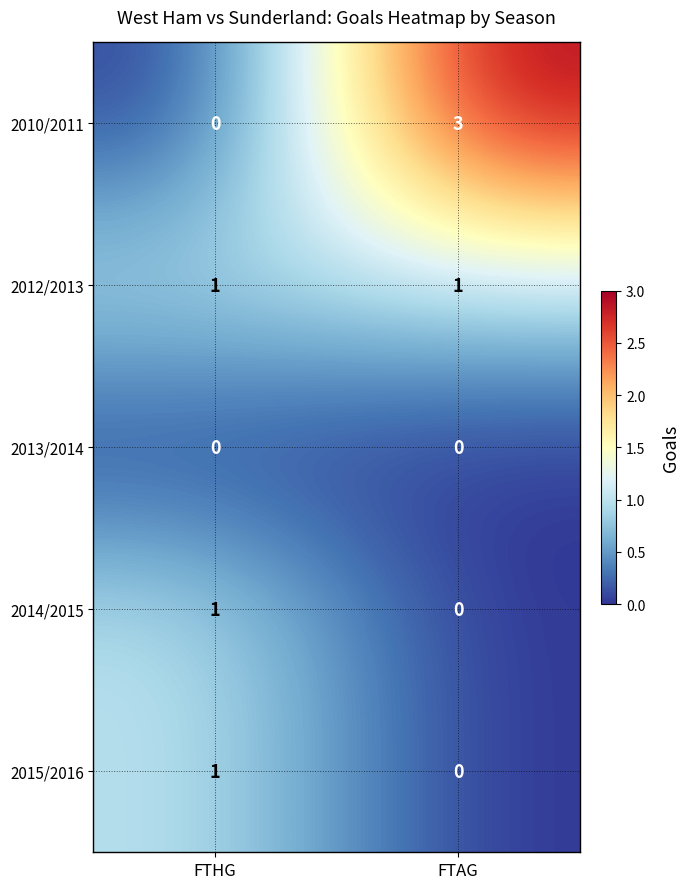

Which series has the largest range (max minus min)?

2010/2011